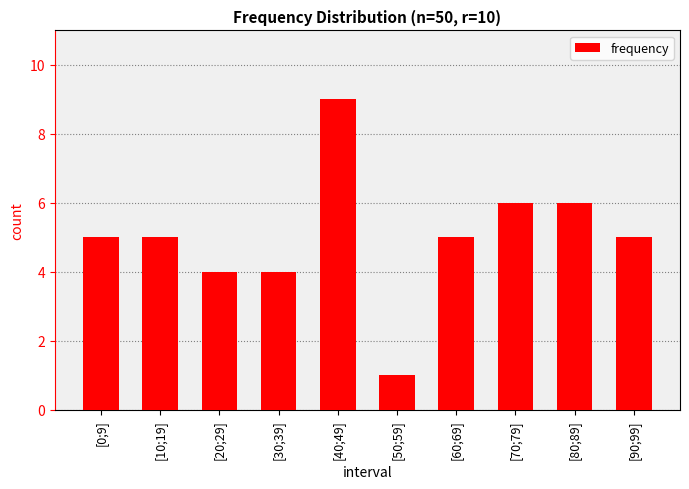

What is the change in value from [60;69] to [70;79]?

+1